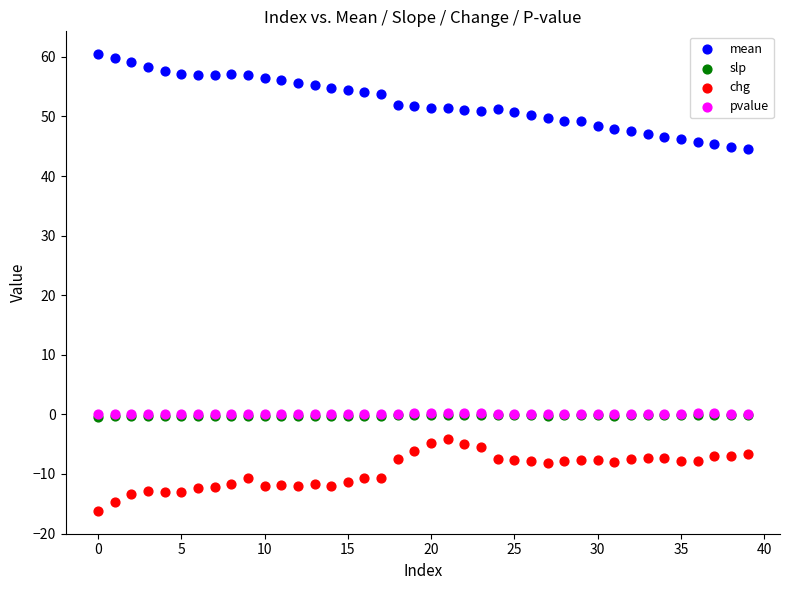

Which series reaches the maximum Y coordinate?

mean